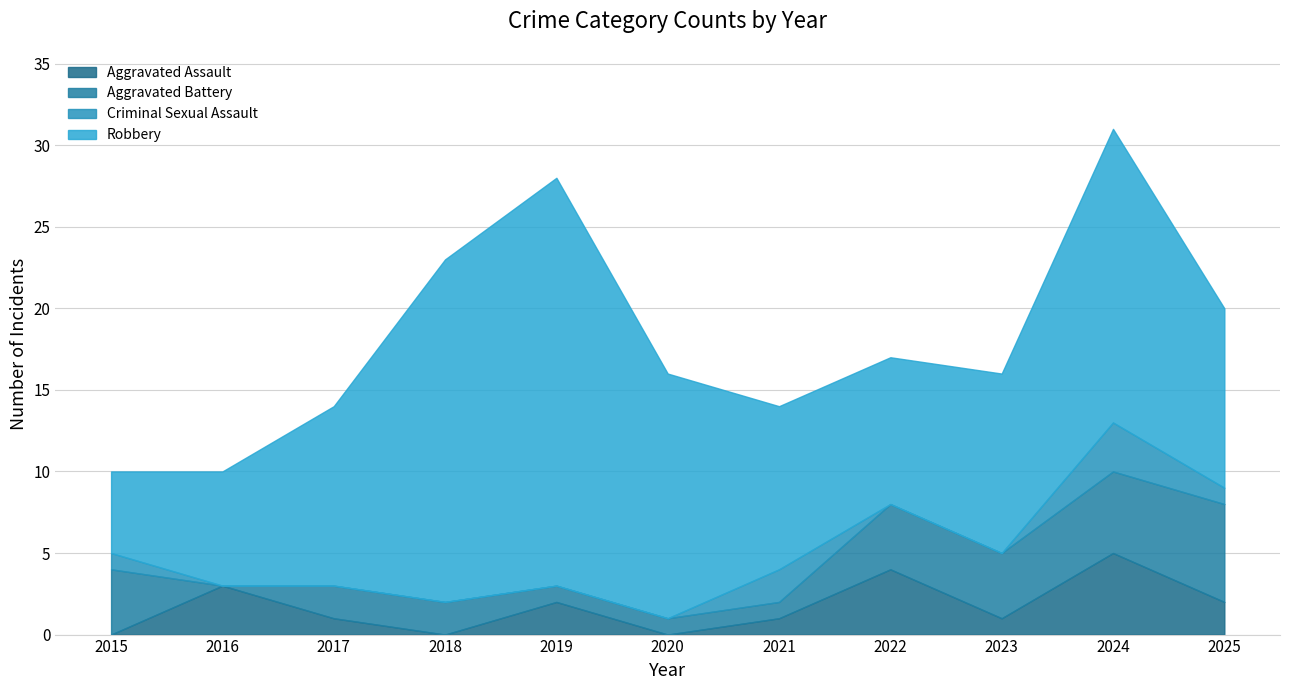

Reading left to right, extract all data points from this chart.

Aggravated Assault: 0	3	1	0	2	0	1	4	1	5	2
Aggravated Battery: 4	0	2	2	1	1	1	4	4	5	6
Criminal Sexual Assault: 1	0	0	0	0	0	2	0	0	3	1
Robbery: 5	7	11	21	25	15	10	9	11	18	11
Total: 10	10	14	23	28	16	14	17	16	31	20